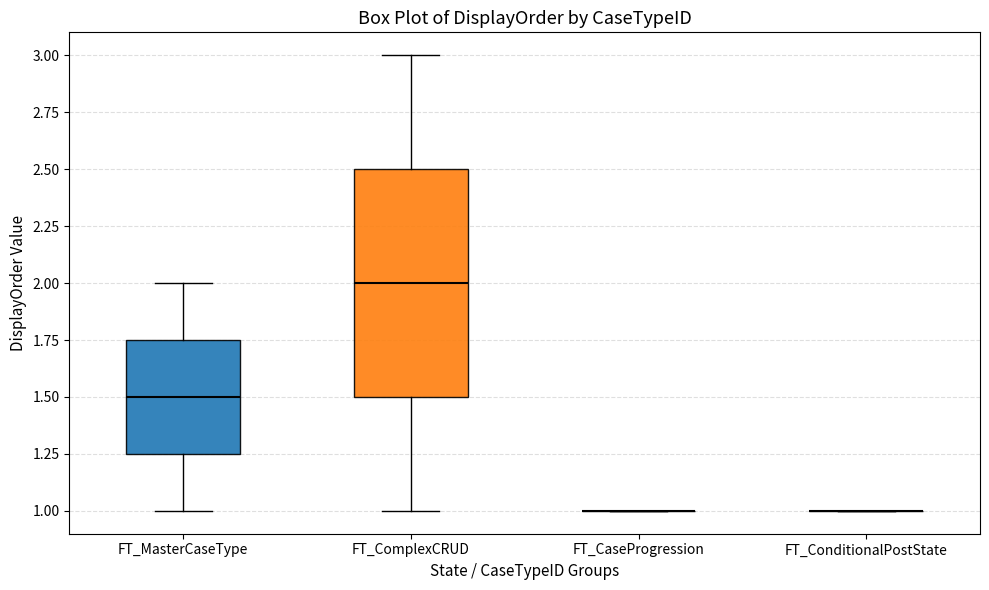

Where does the median line of the box for FT_ComplexCRUD sit on the y-axis? The values are not printed on the chart, so give them approximately, as read against the axis.

2.00